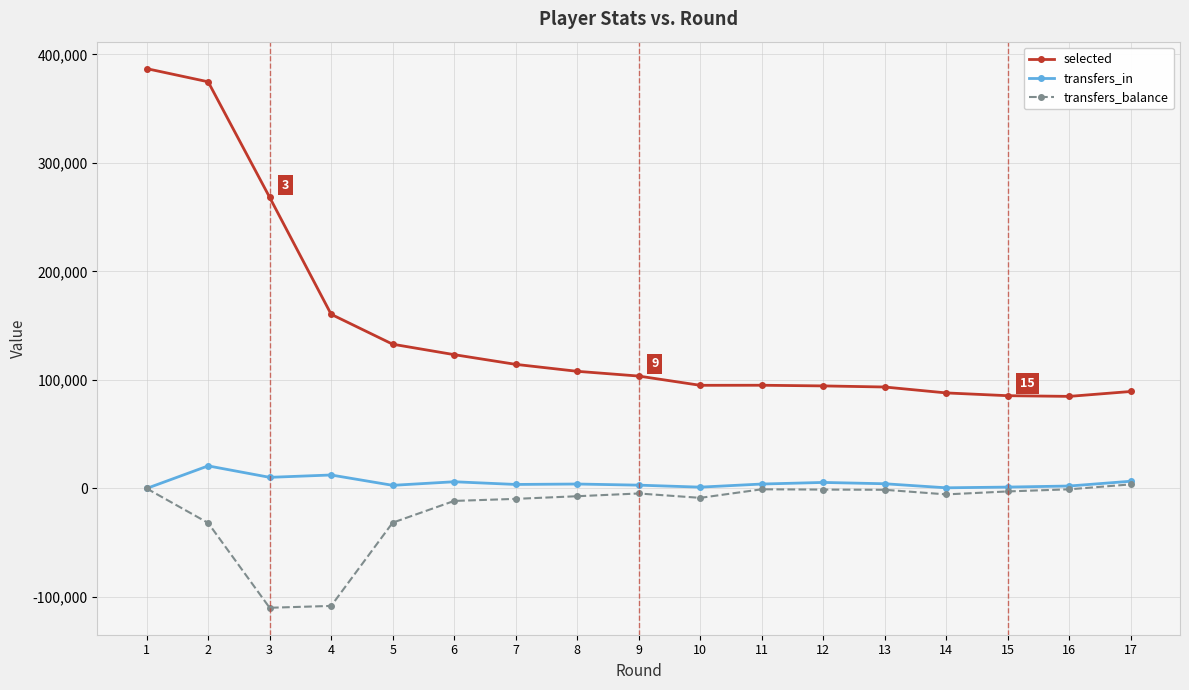

The transfers_balance series shows 0 at 1. True or false?

True